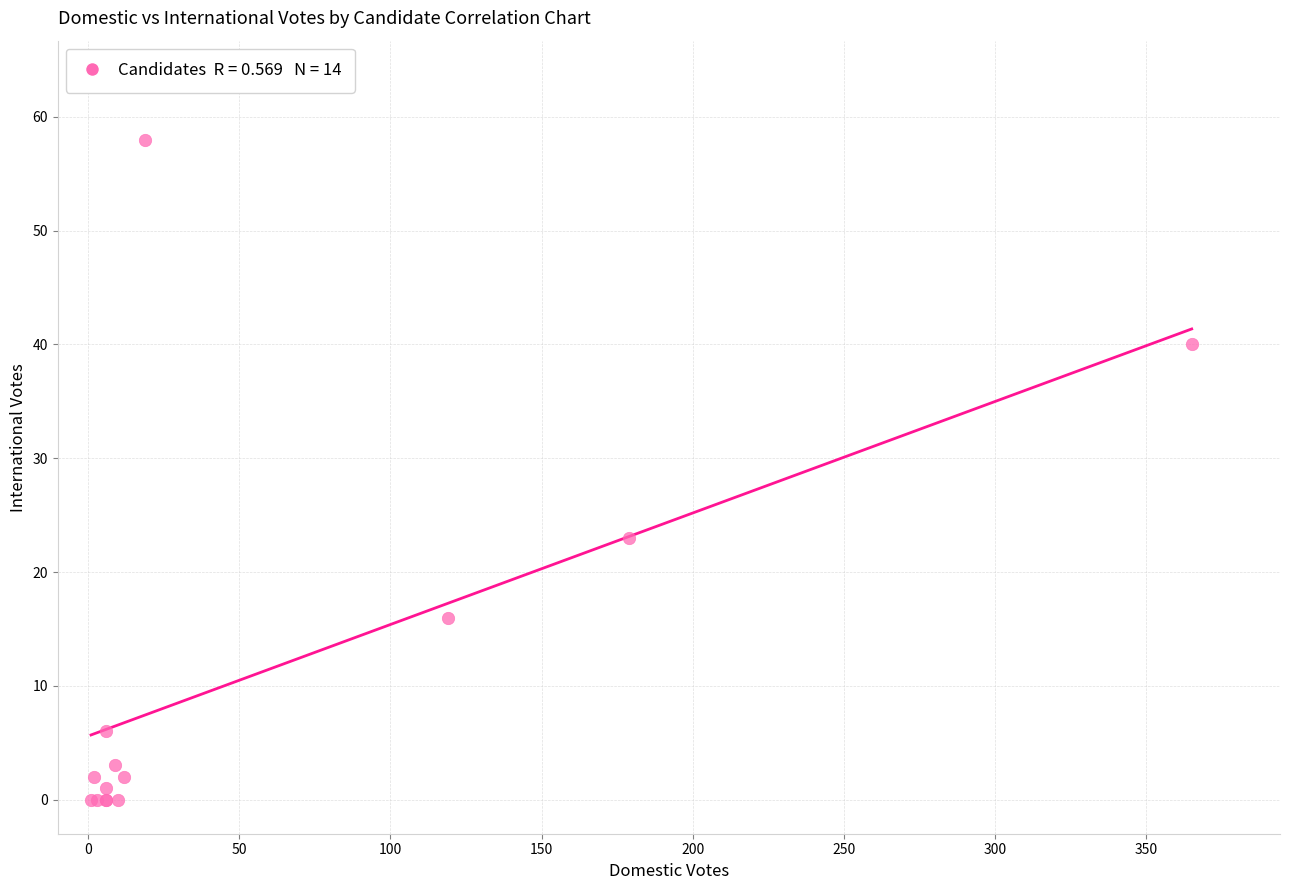

What Y value in the scatter plot is closest to 29?

23